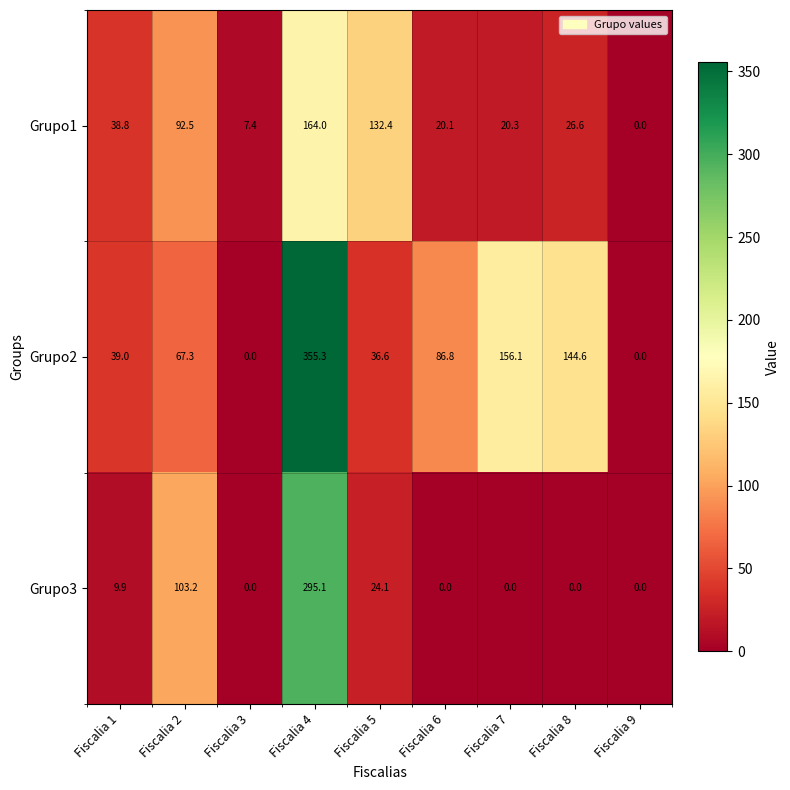

What is the sum of the Grupo2 values at Fiscalia 8 and Fiscalia 6?

231.4